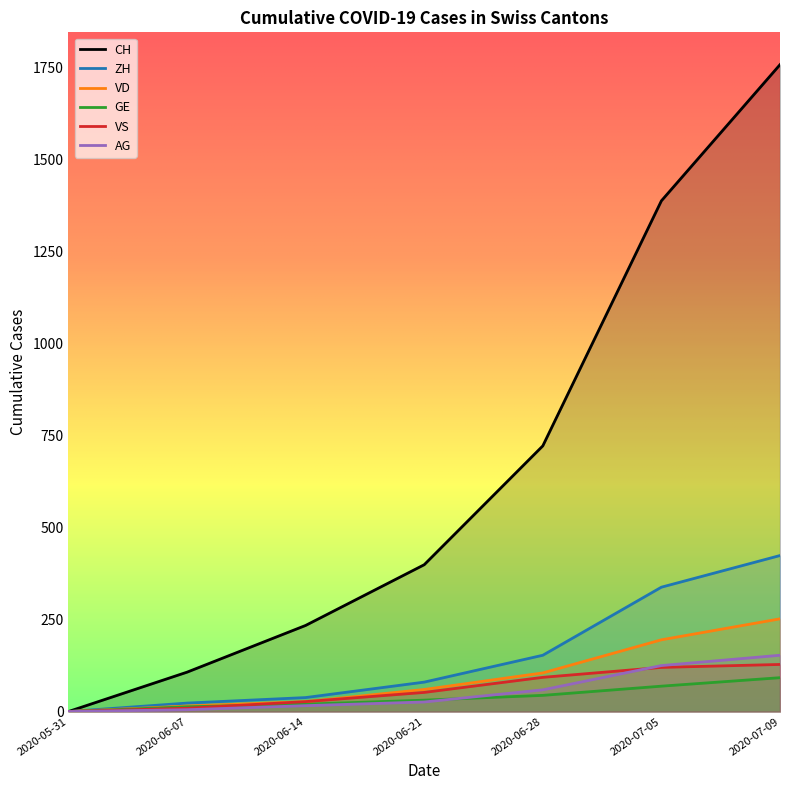

What position from the right is 2020-05-31?

7